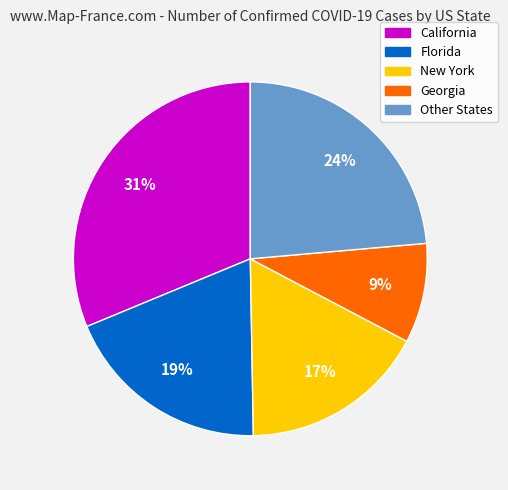

To the nearest percent, what percentage of the pie is New York?

17%